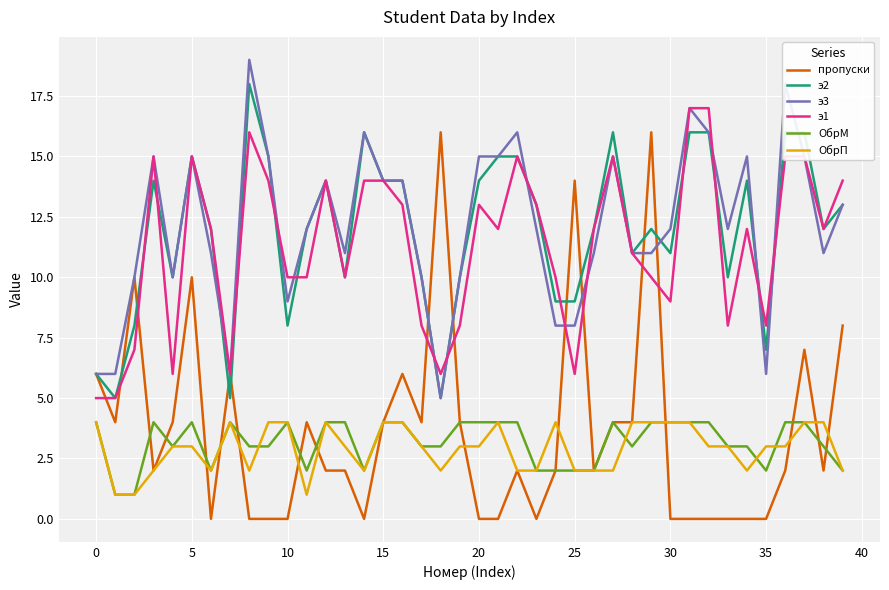

What is the difference between the maximum and minimum values in the ОбрМ series?

3